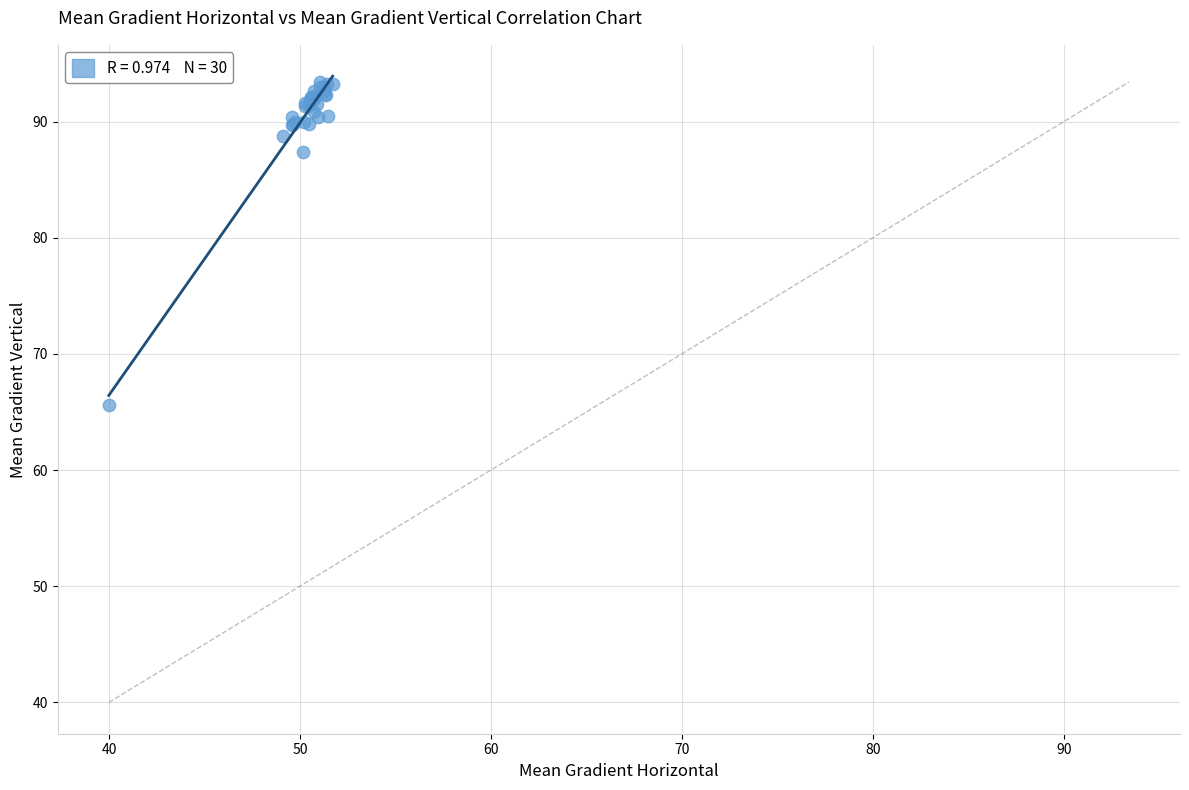

What Y value in the scatter plot is closest to 79?

87.4